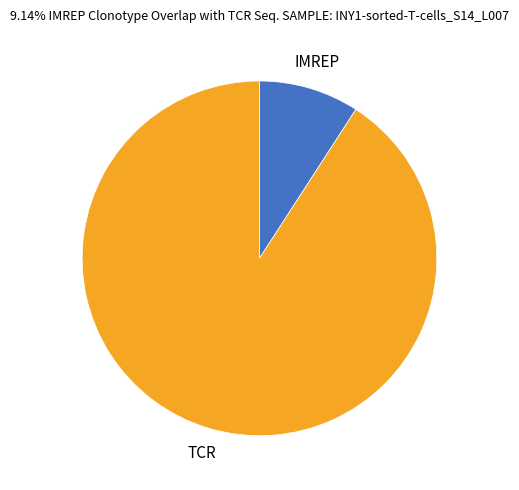

Is there any slice that represents more than half of the pie?

Yes